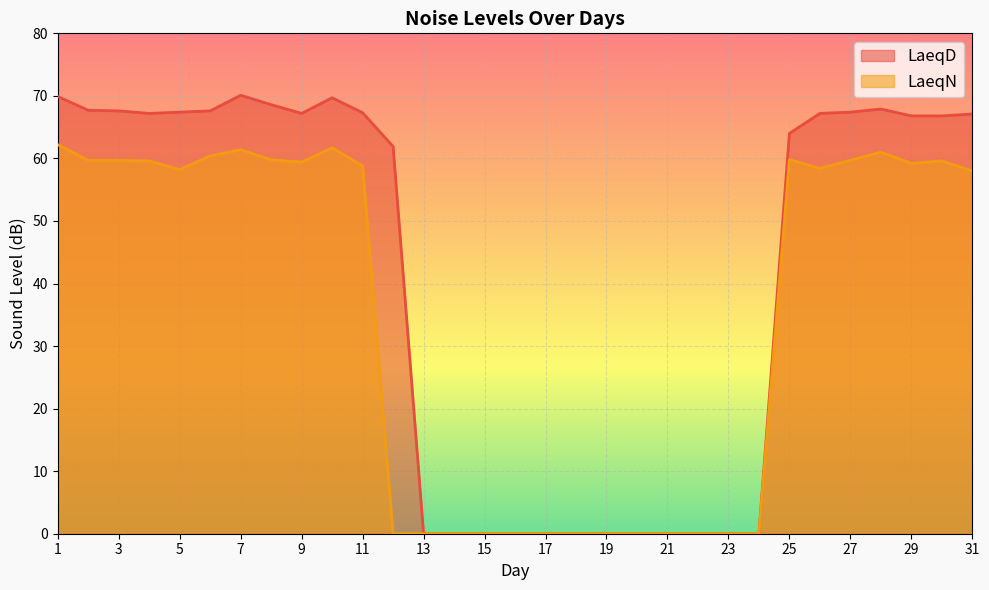

What is the difference between the LaeqD values at 21 and 4?

67.2